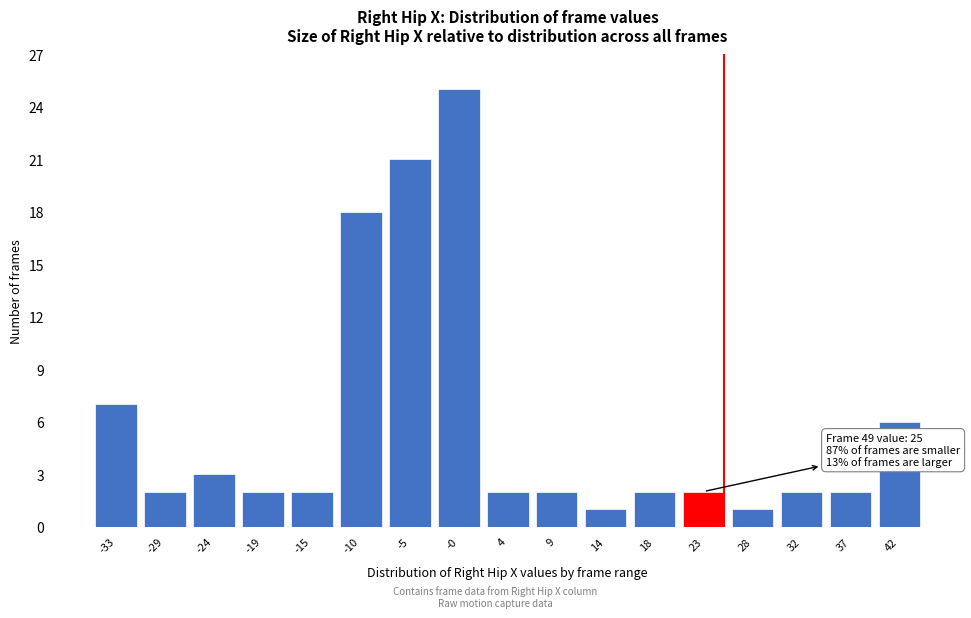

Reading left to right, transcribe all the data shown in this chart.

-33=7	-29=2	-24=3	-19=2	-15=2	-10=18	-5=21	-0=25	4=2	9=2	14=1	18=2	23=2	28=1	32=2	37=2	42=6